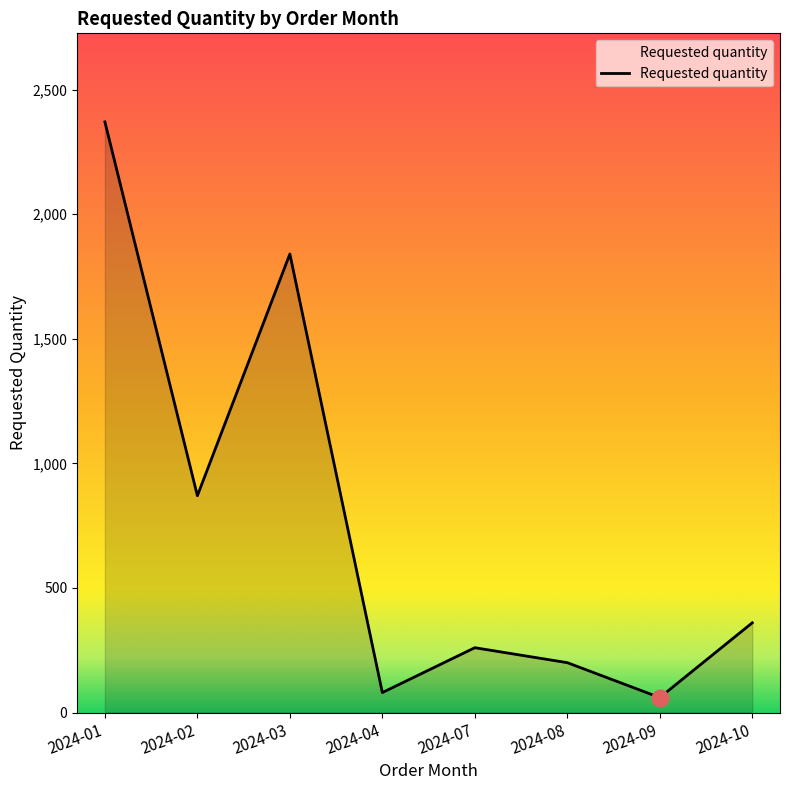

The value at 2024-08 is 349. True or false?

False